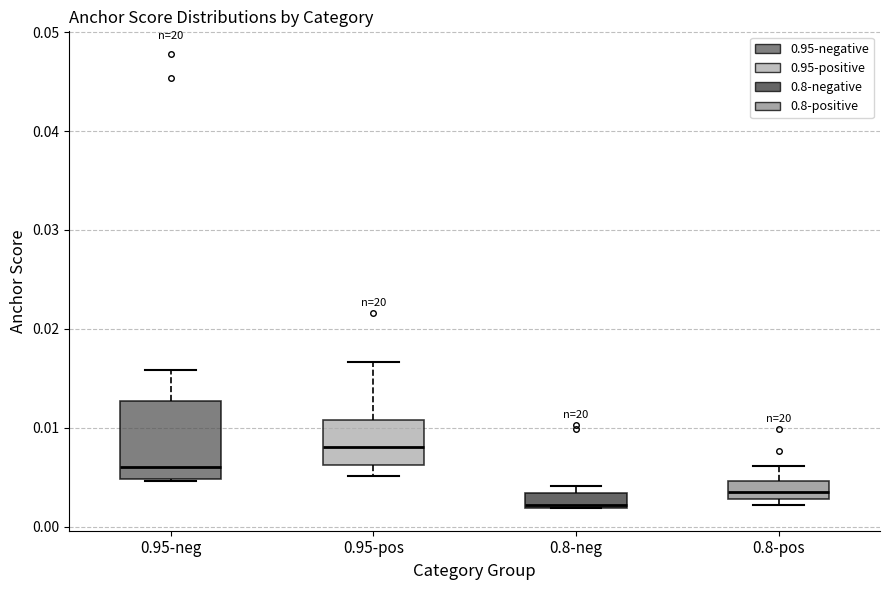

Which box's median line is the highest?

0.95-pos